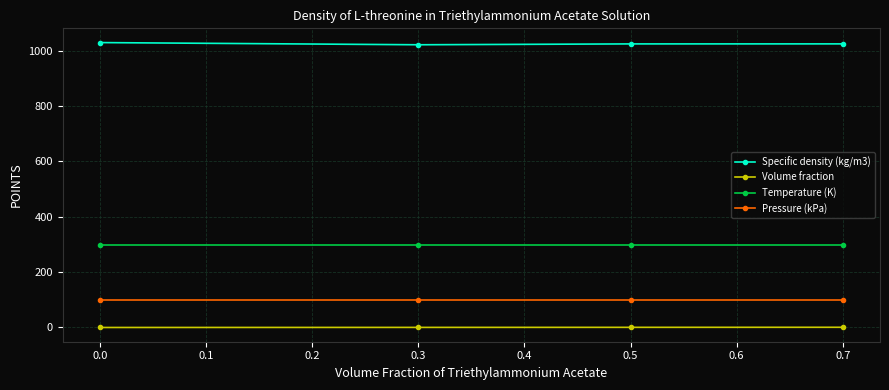

How many lines are shown in the chart?

4